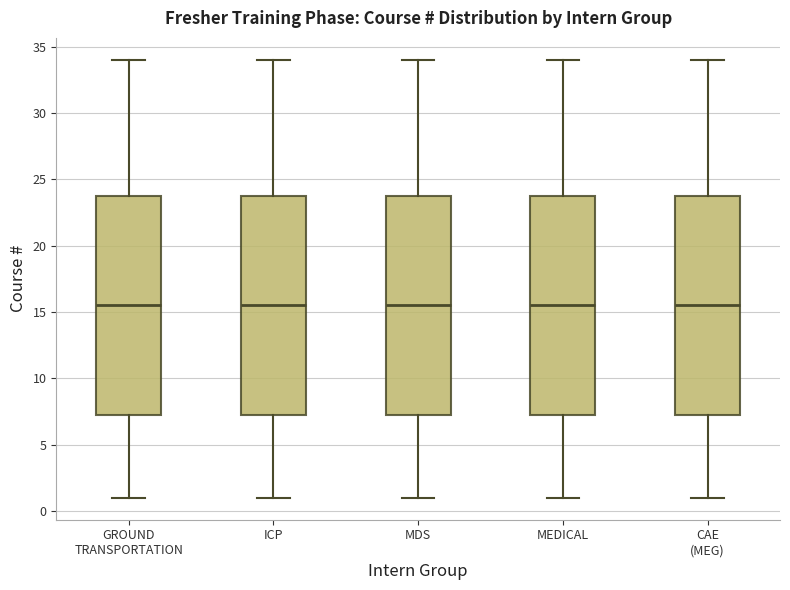

Where is the upper edge of the box for MDS on the y-axis? The values are not printed on the chart, so give them approximately, as read against the axis.

24.0